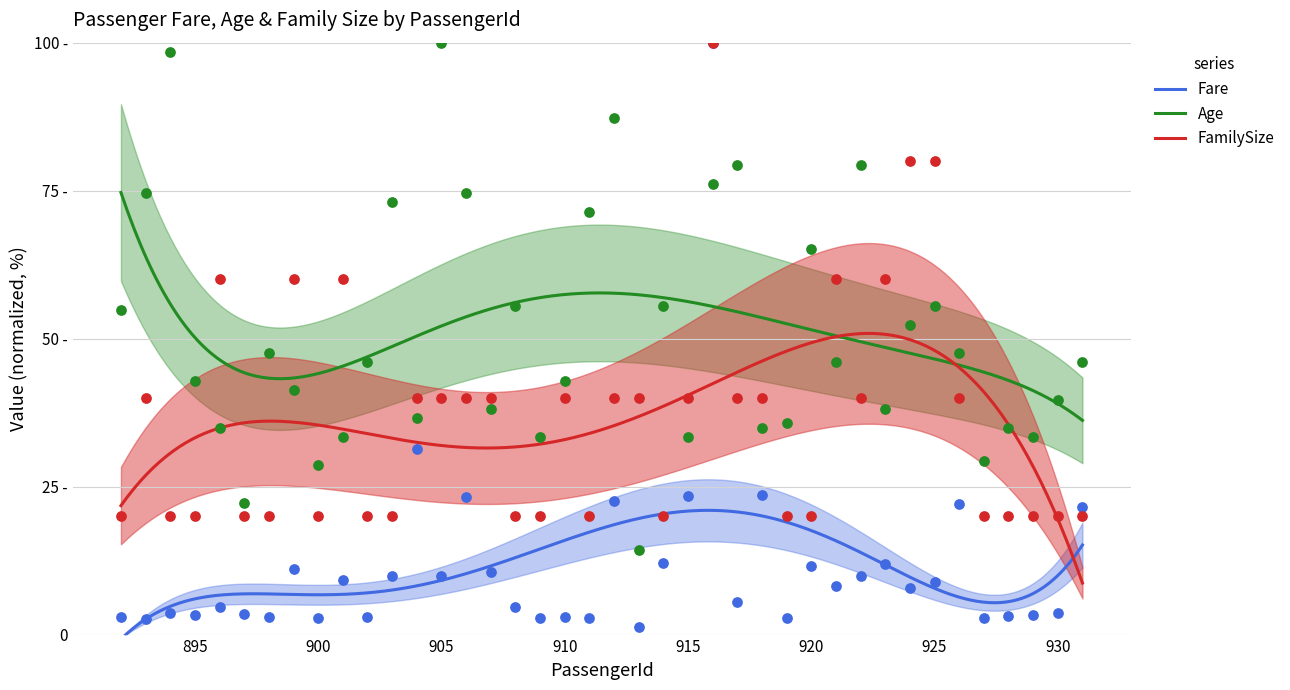

What are all the series names shown in the legend?

Fare, Age, FamilySize